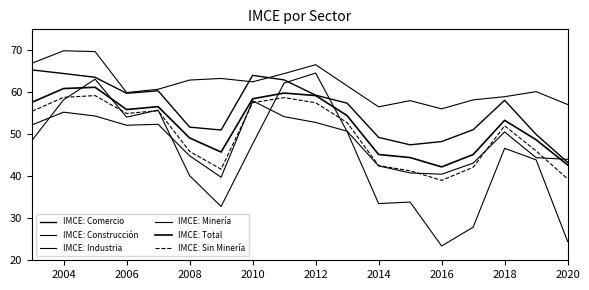

True or false: IMCE: Total and IMCE: Comercio cross at least once.

False